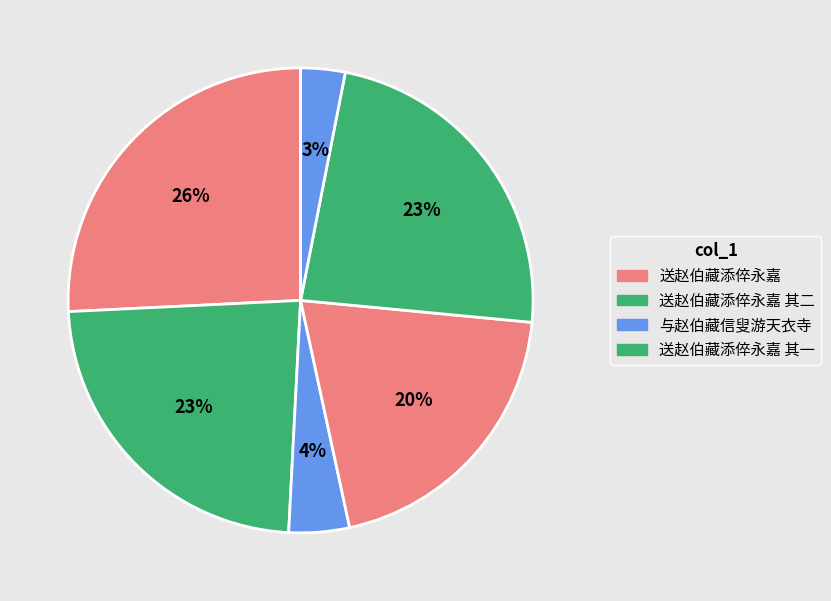

How many segments does this pie chart have?

6